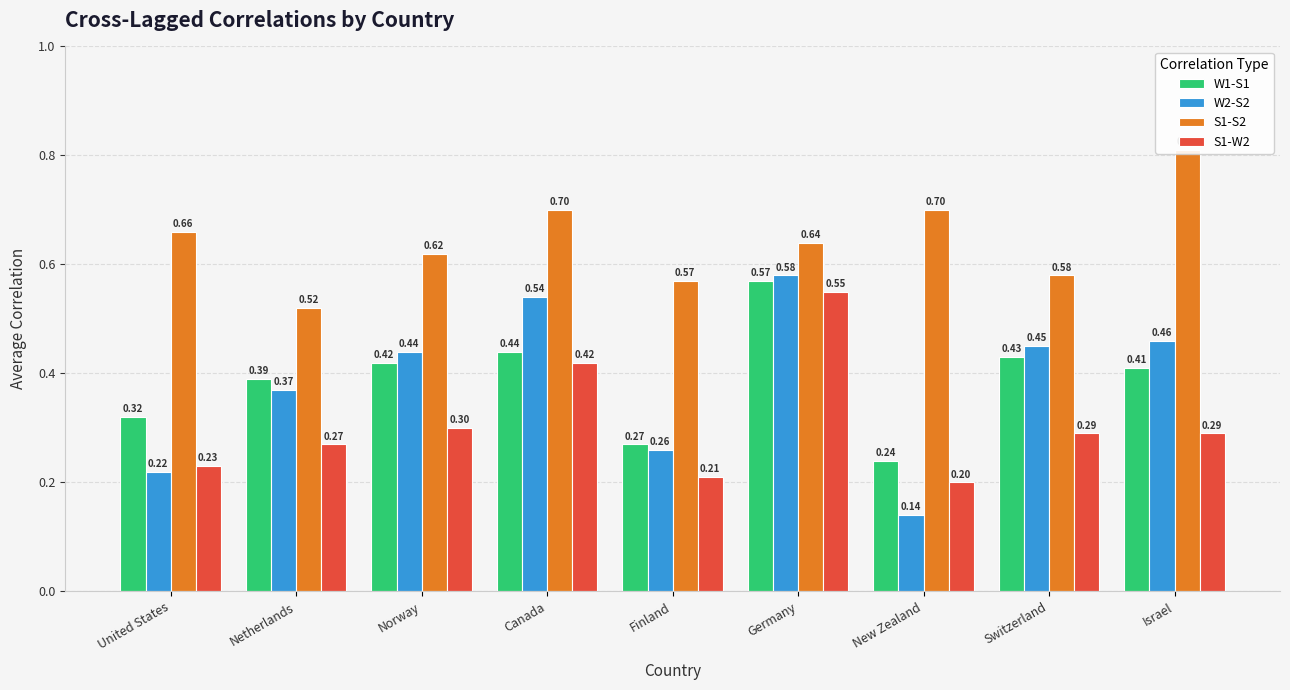

What is the difference between the S1-W2 values at Netherlands and Finland?

0.1